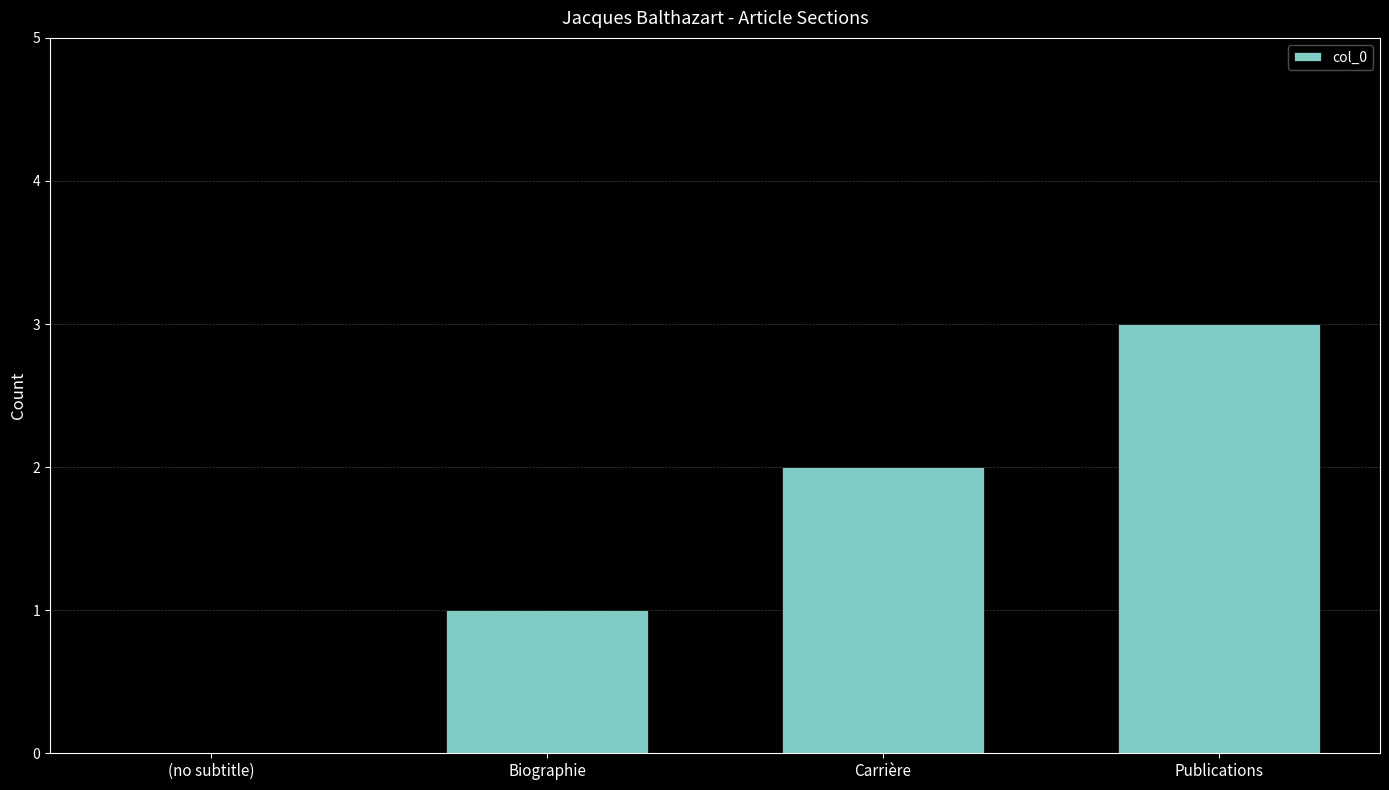

What is the change in value from (no subtitle) to Biographie?

+1